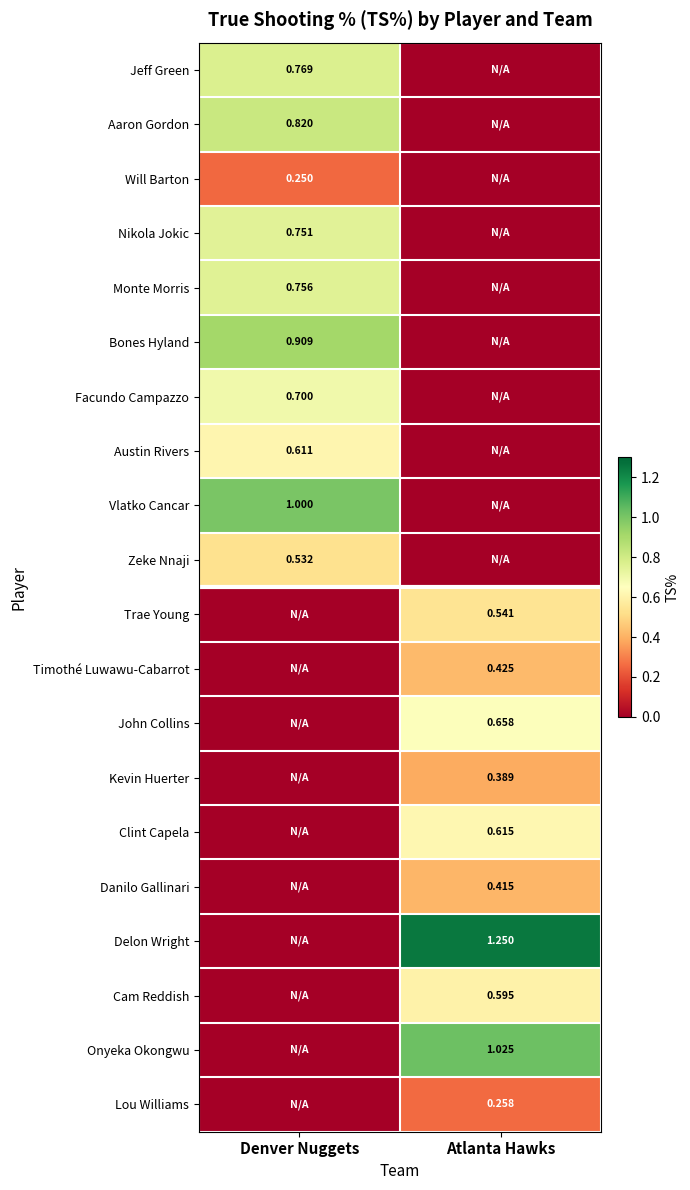

At which label does Onyeka Okongwu reach its minimum?

Denver Nuggets